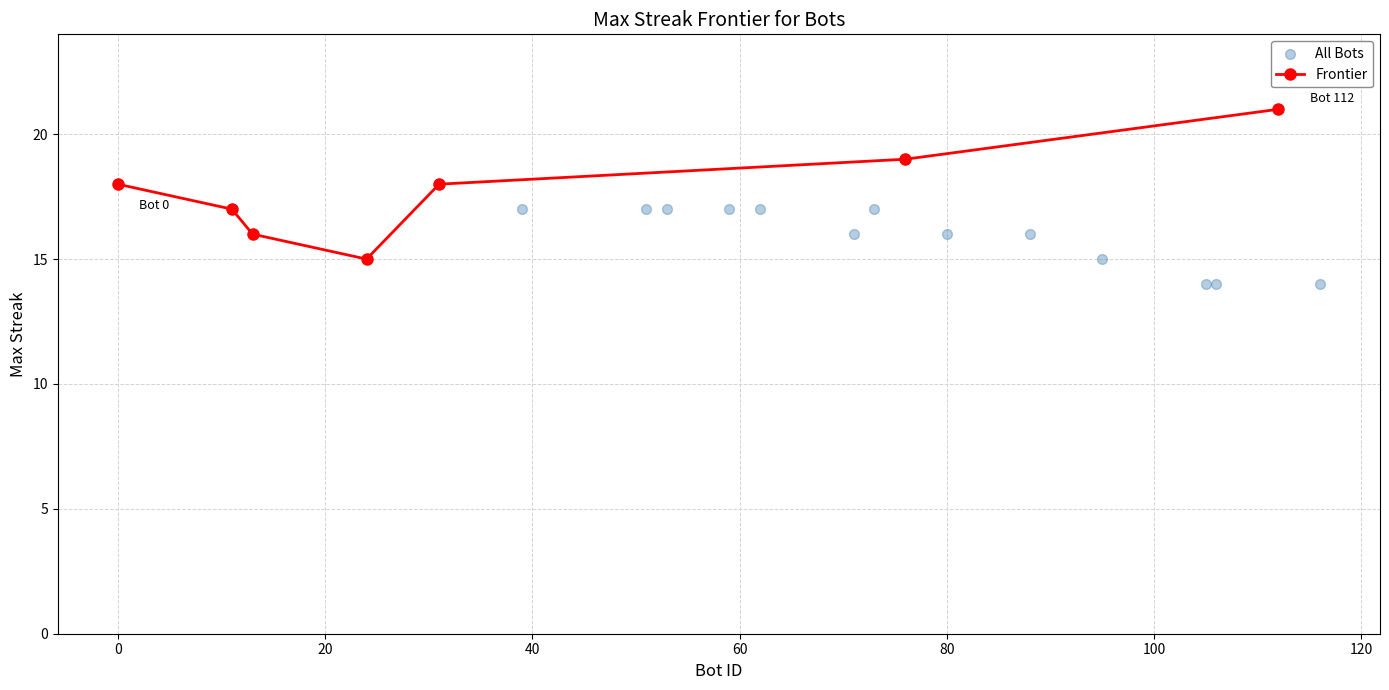

What is the change in value from 51 to 80?

-1